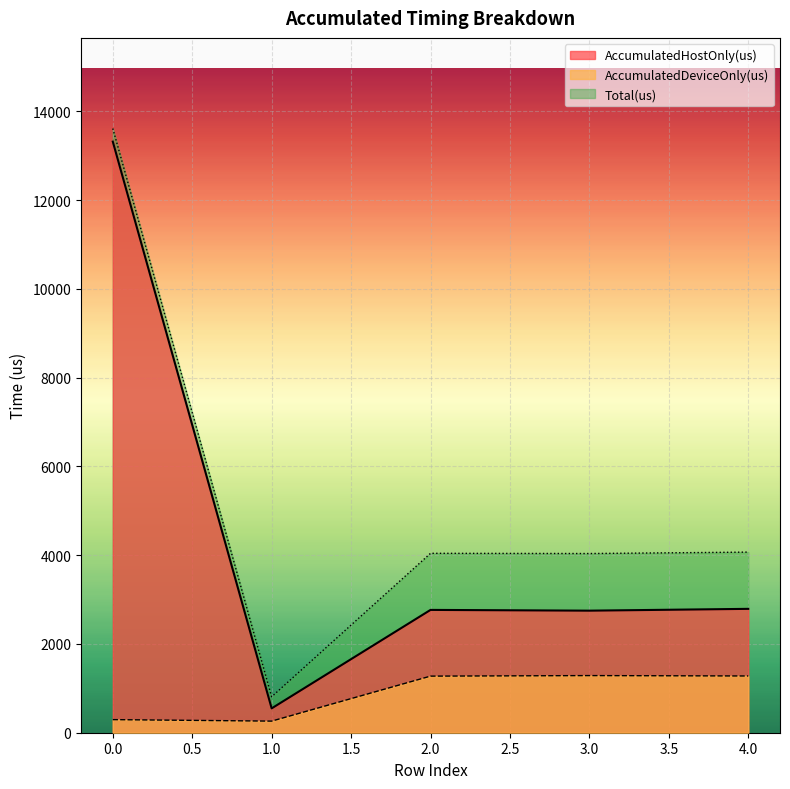

True or false: AccumulatedHostOnly(us) and Total(us) cross at least once.

False